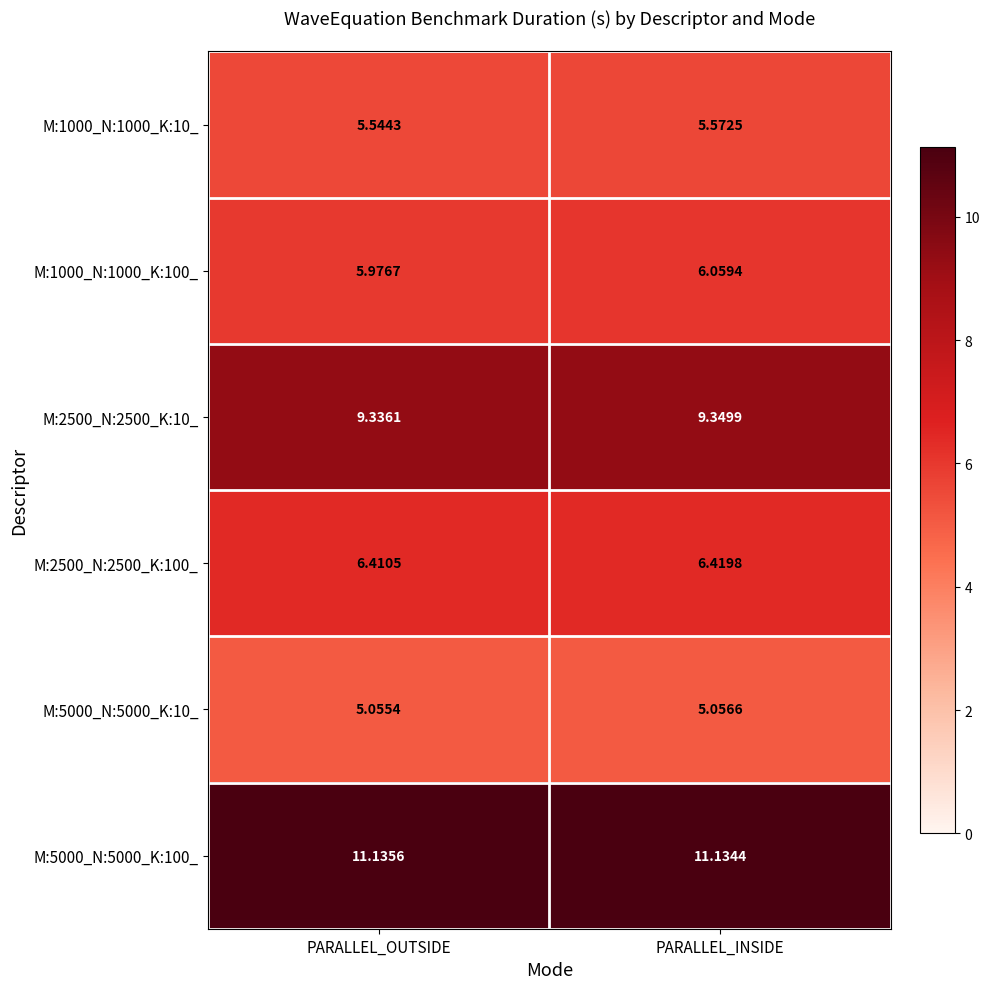

List the labels in order of M:1000_N:1000_K:10_ value, largest first.

PARALLEL_INSIDE, PARALLEL_OUTSIDE